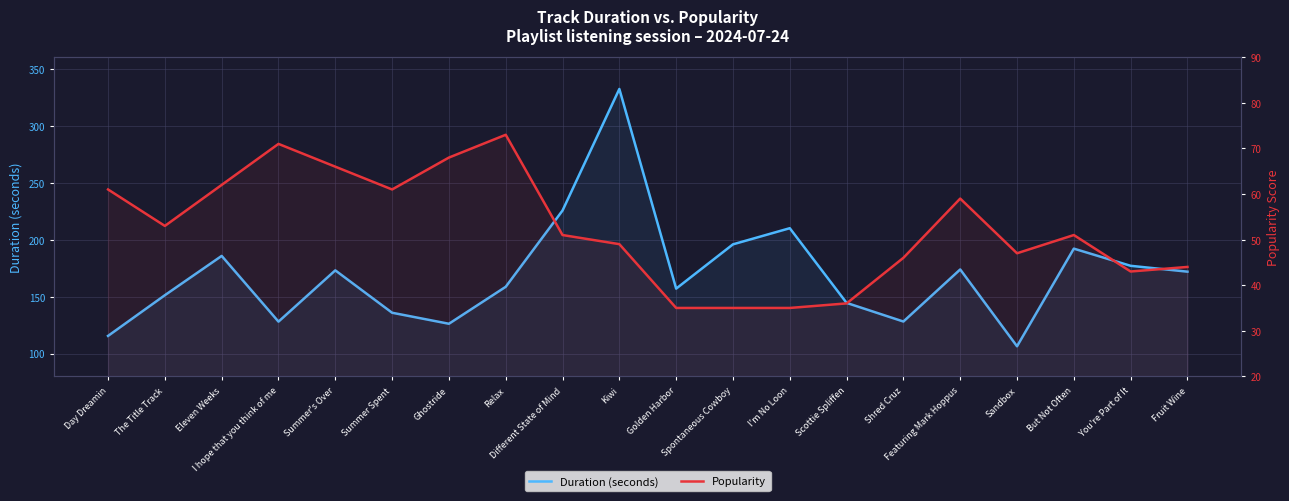

Which category has the highest value across all series?

Kiwi